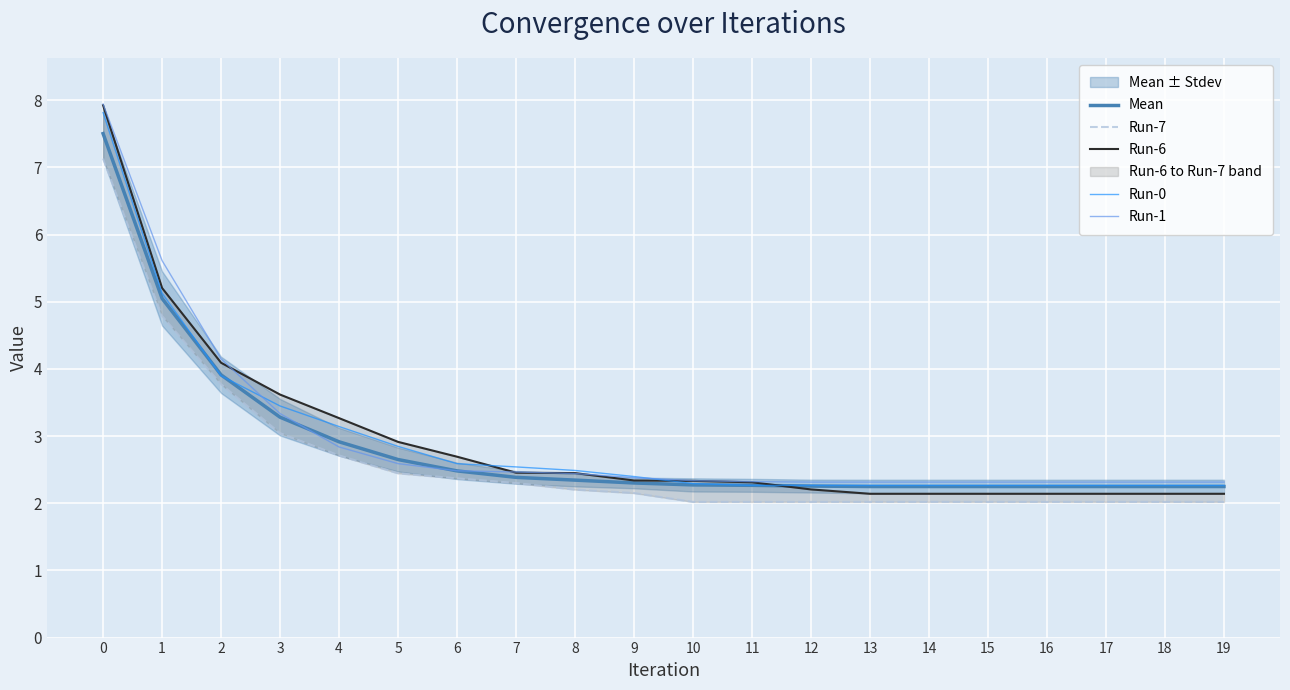

What is the smallest value displayed?

2.0